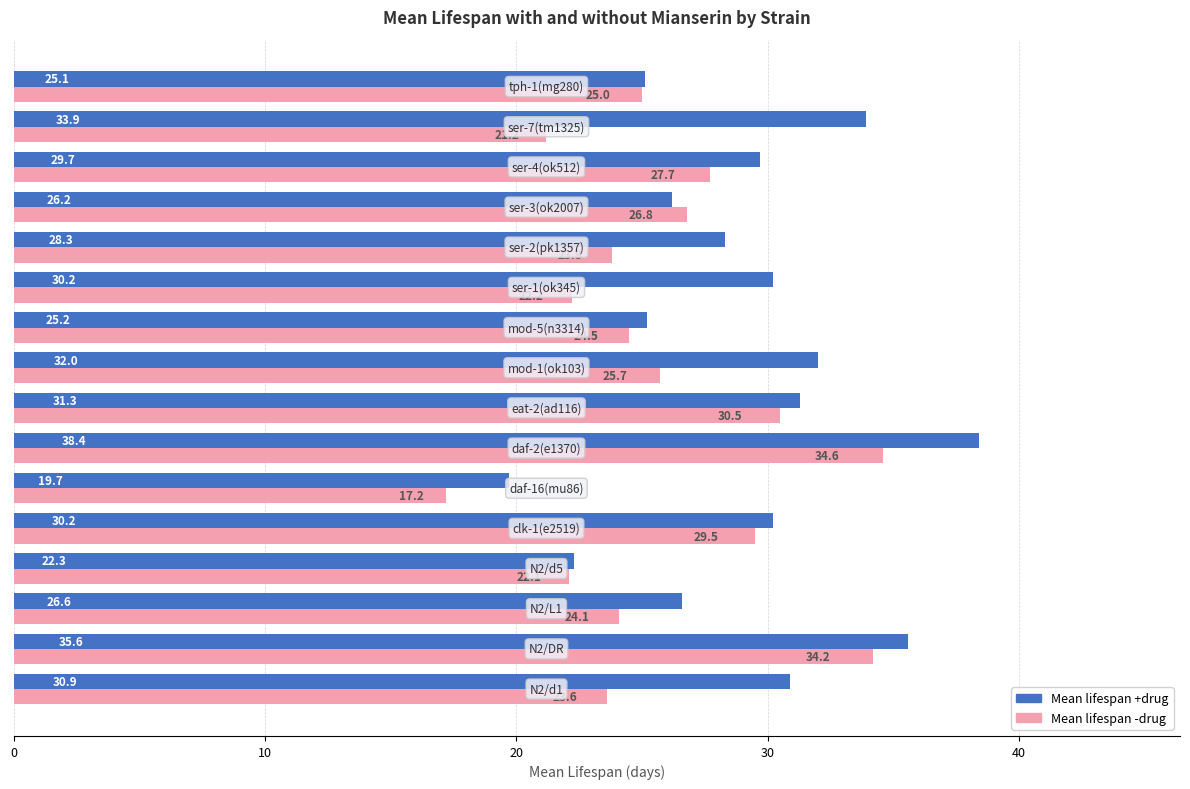

What is the difference between the maximum and minimum values in the Mean lifespan -drug series?

17.4